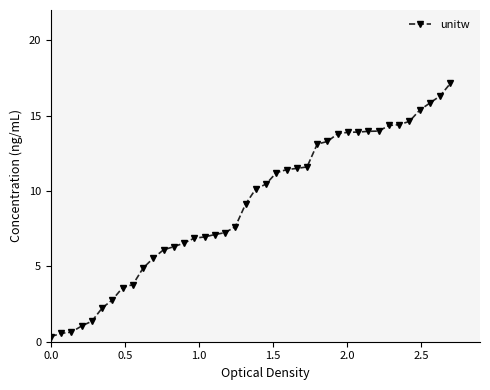

What is the maximum value shown in the chart?

17.1